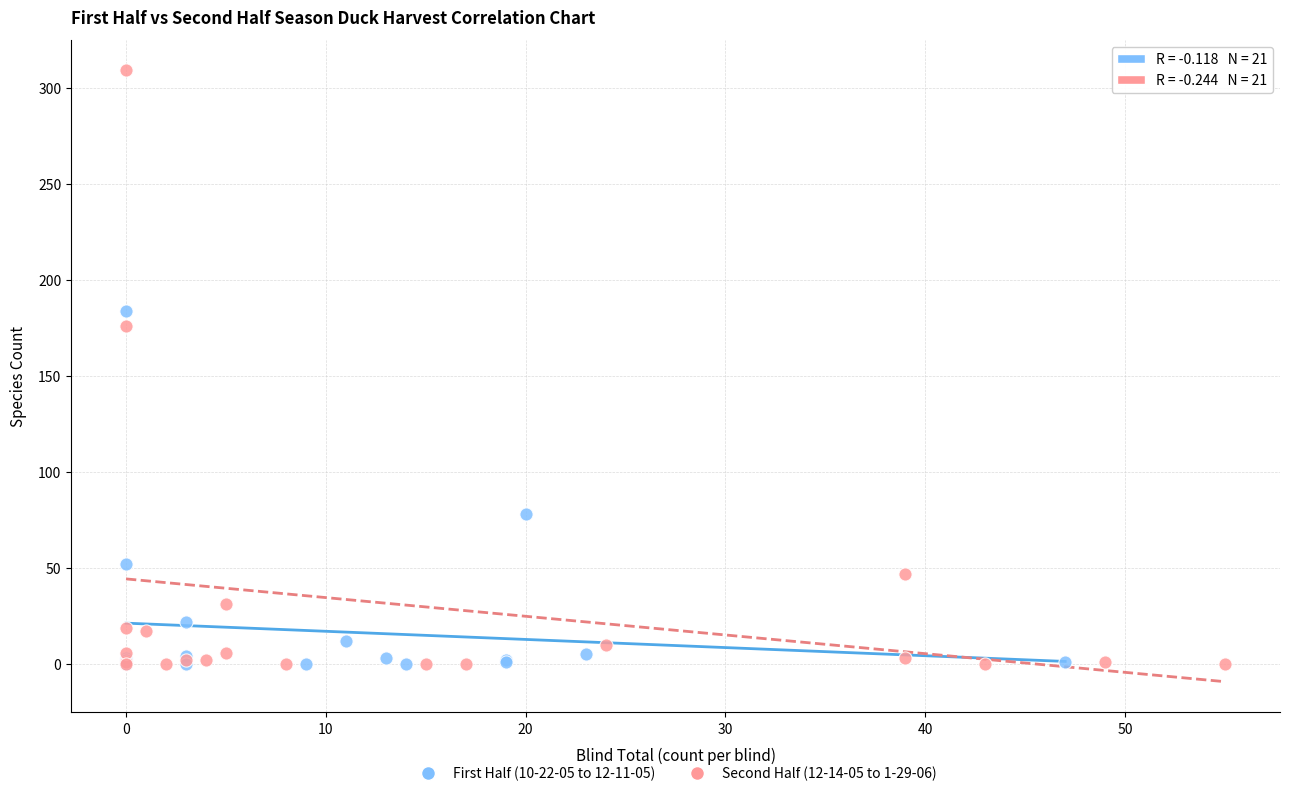

Which series has the widest spread of Y values?

Second Half (12-14-05 to 1-29-06)